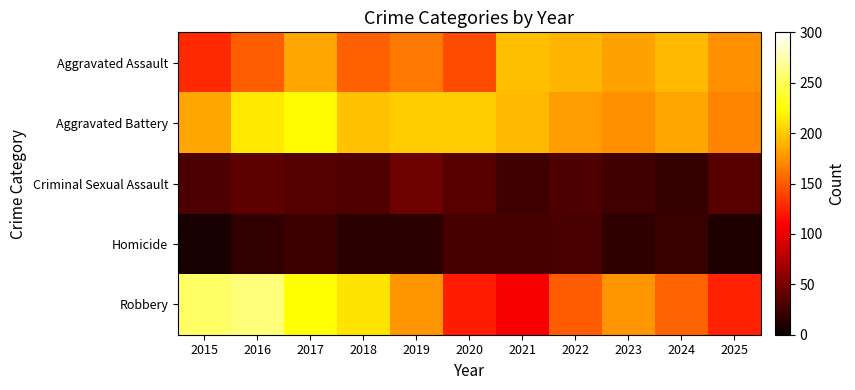

Which series has the largest total across all categories?

Aggravated Battery